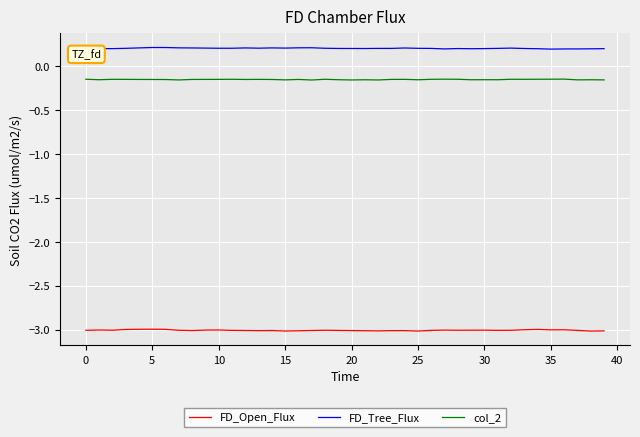

True or false: FD_Open_Flux and col_2 cross at least once.

False